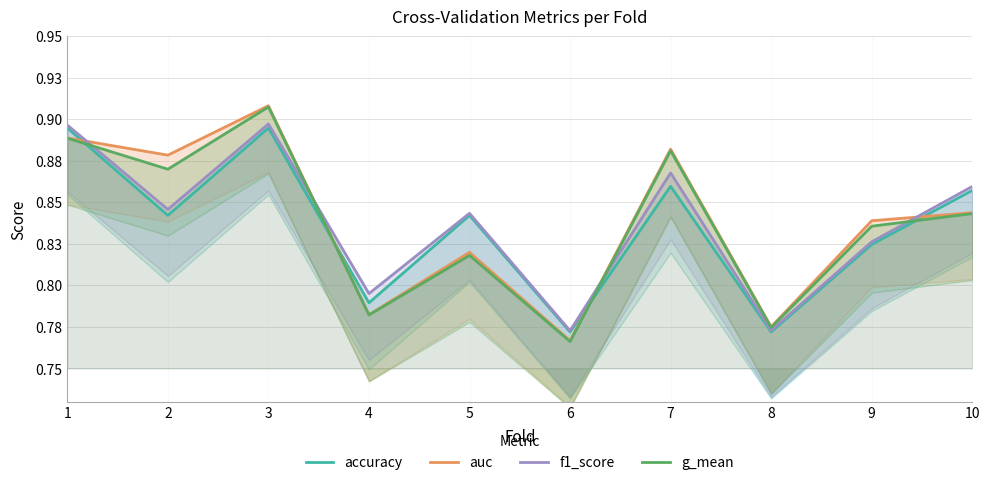

What is the difference between the maximum and minimum values in the accuracy series?

0.1